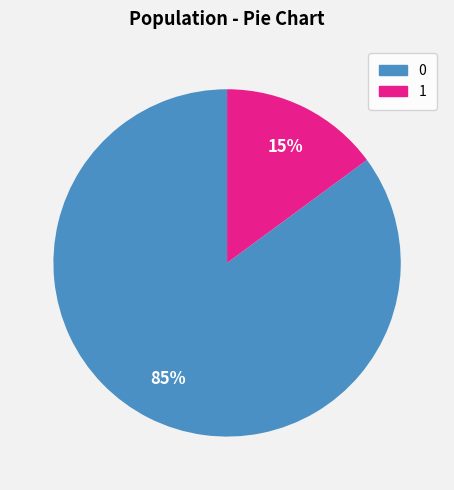

To the nearest percent, what portion does 1 represent?

15%